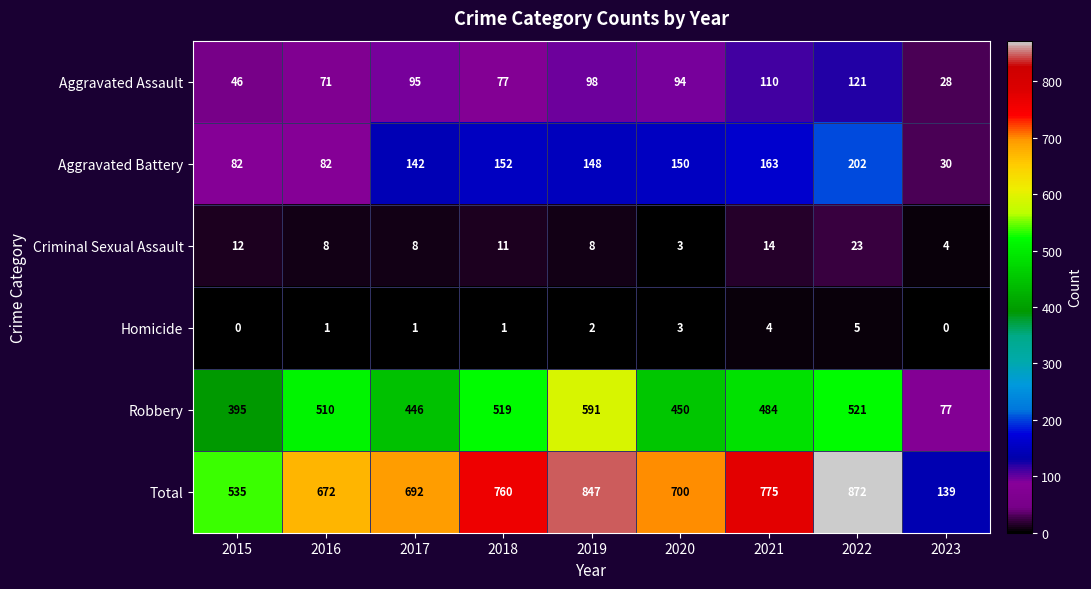

Rank the series at 2015 from lowest to highest value.

Homicide, Criminal Sexual Assault, Aggravated Assault, Aggravated Battery, Robbery, Total